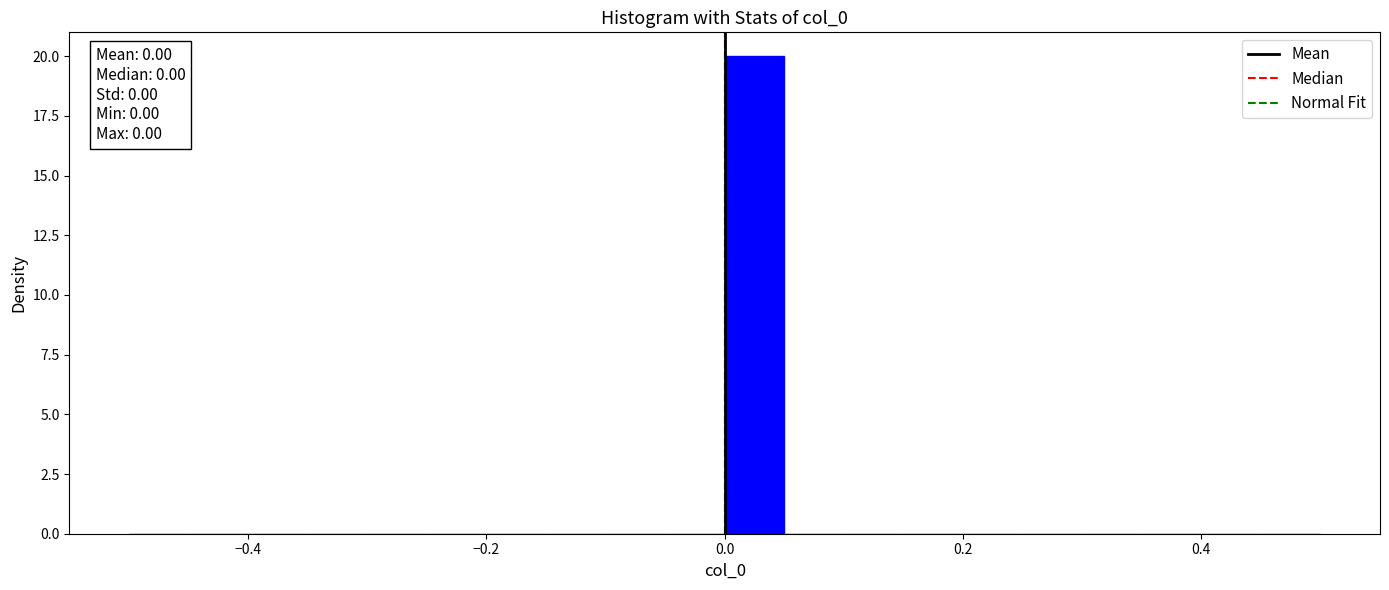

Read against the x-axis, roughly where is the centre of the tallest bar?

0.02